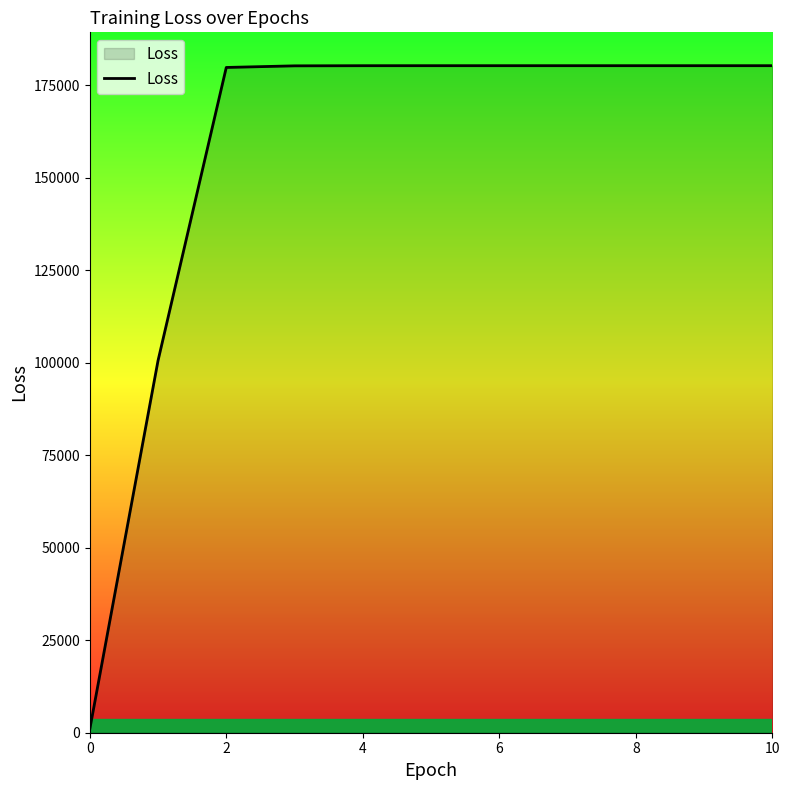

What is the difference between the maximum and minimum values?

179294.7